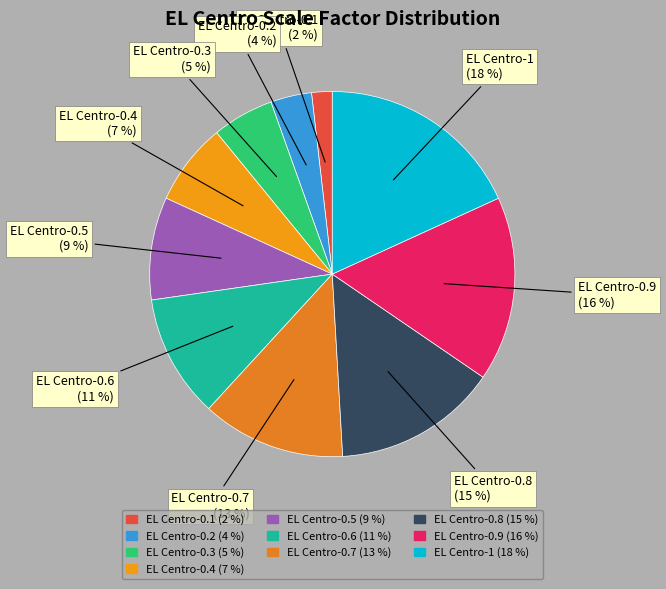

Is it true that EL Centro-0.5 is 9% of the pie?

True